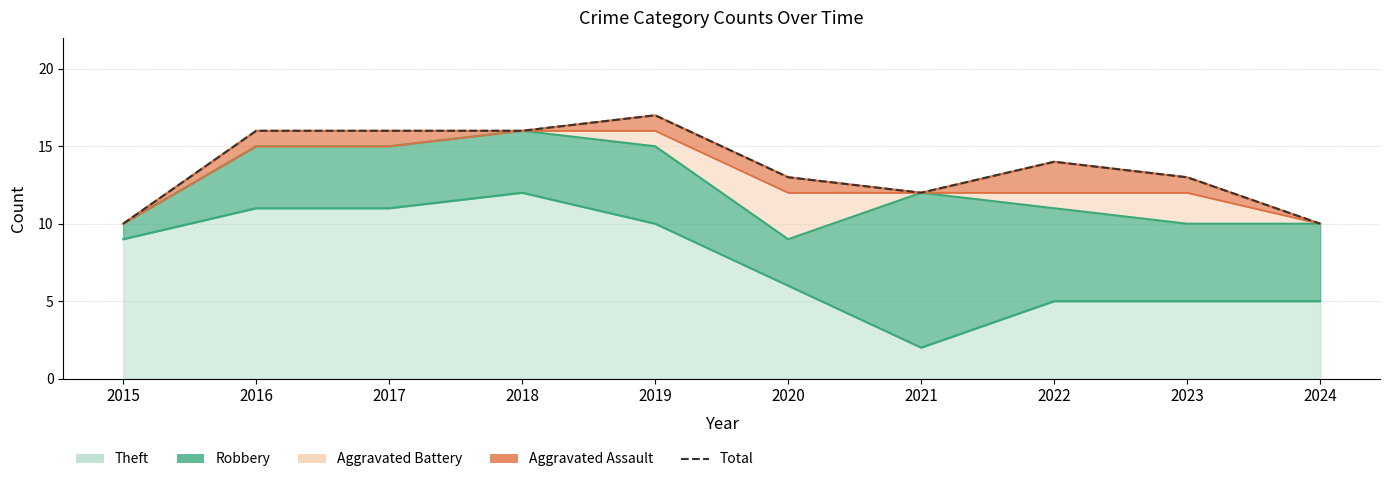

Which label corresponds to the smallest value in the chart?

2015